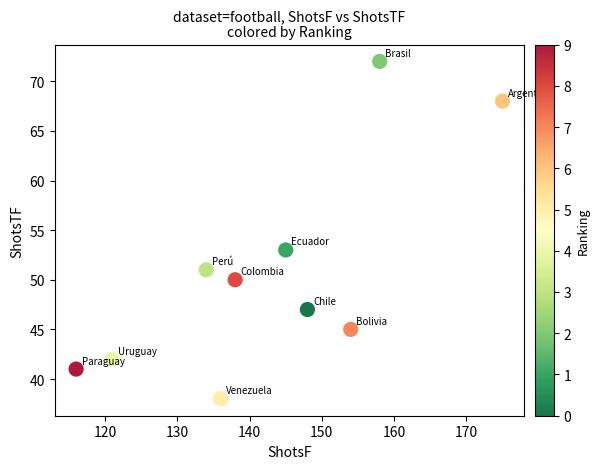

What is the average Y value?

51